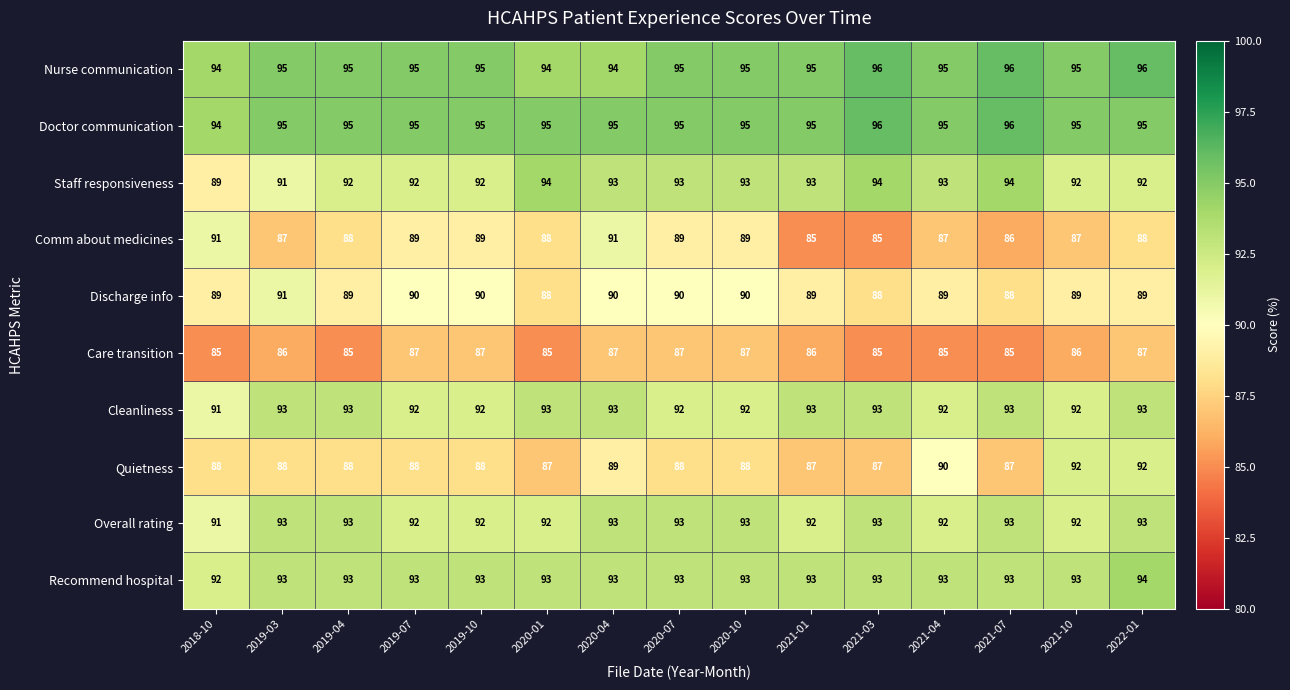

What is the difference between the highest and lowest values at 2021-01?

10